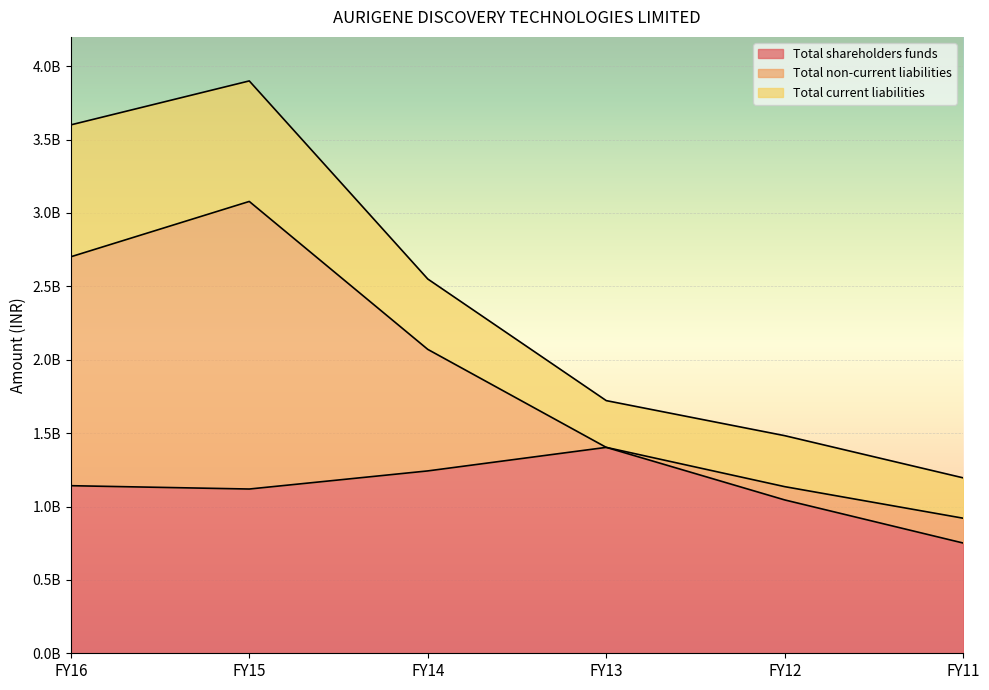

At how many categories does at least one series exceed 176667375?

6